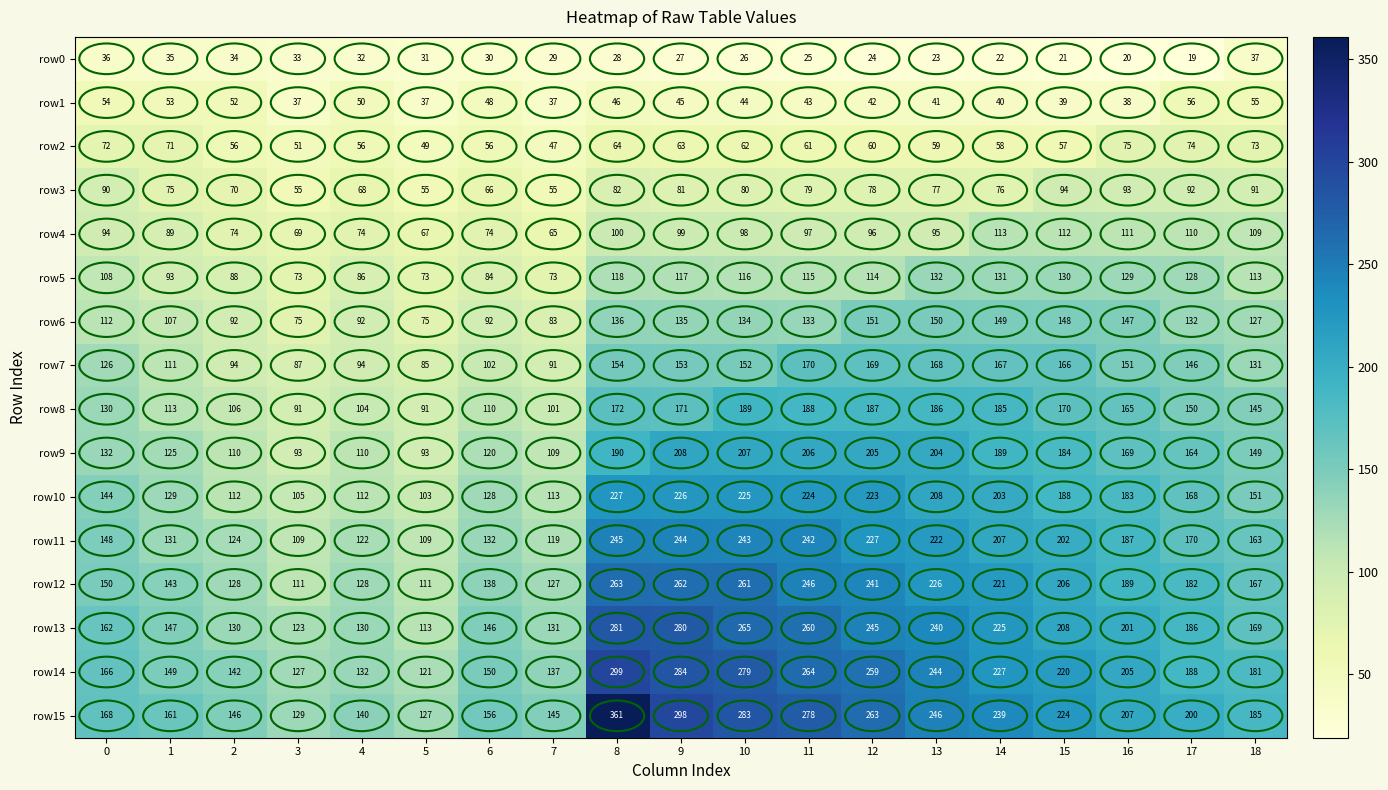

What is the difference between the maximum and minimum values in the row15 series?

234